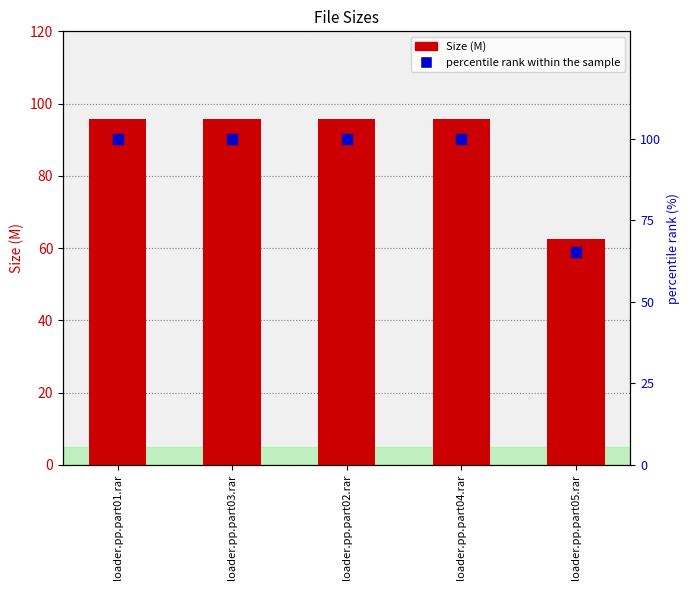

Which series reaches the minimum Y coordinate?

Size